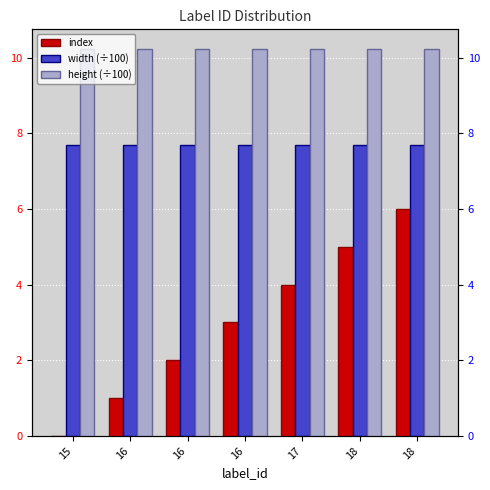

The height (÷100) series shows 10.2 at 16. True or false?

True